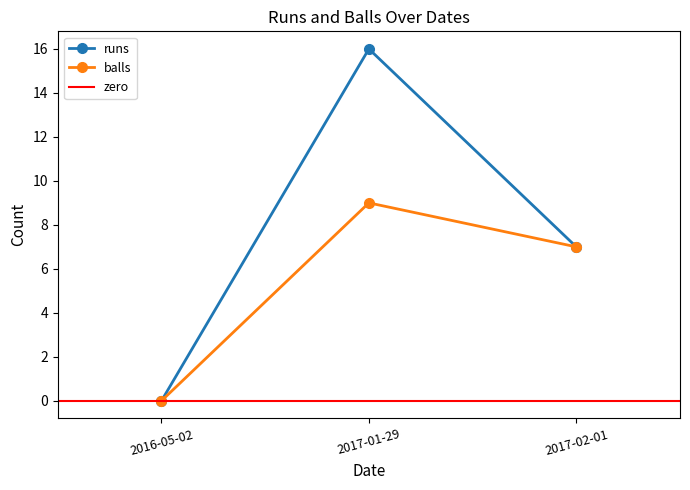

What is the value of the runs point at the 2nd from the left?

16